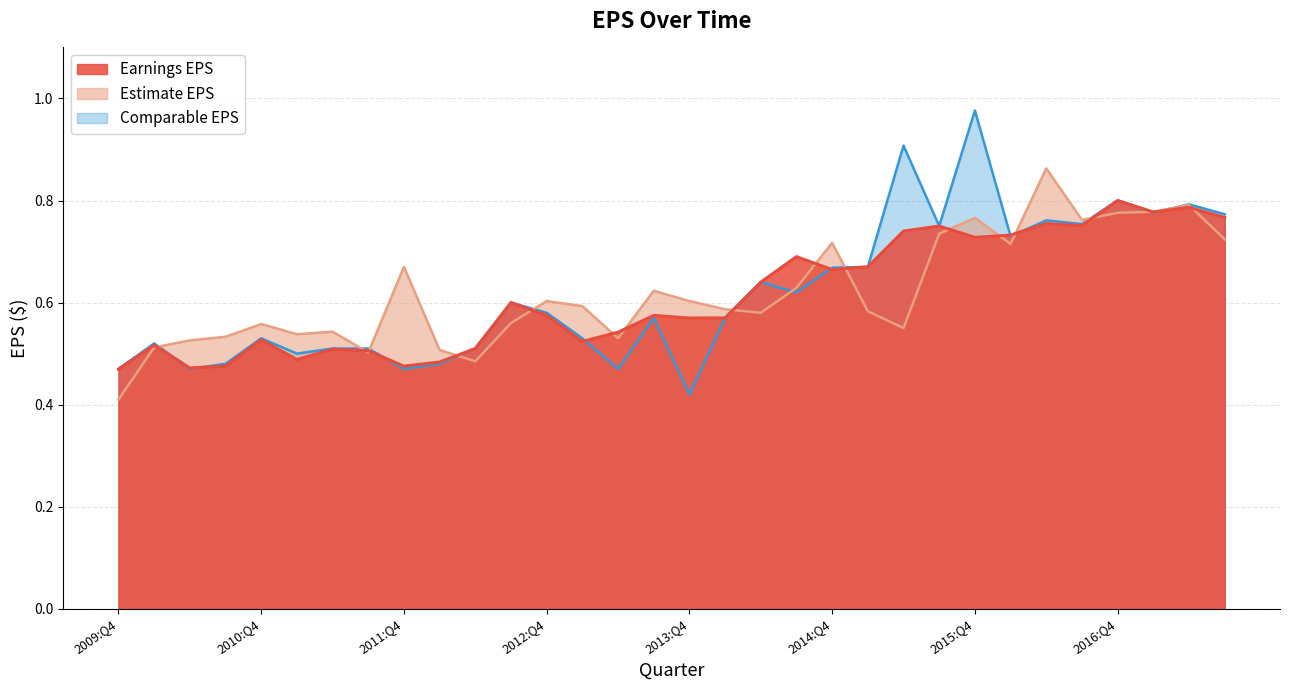

Which series has the largest total across all categories?

Estimate EPS